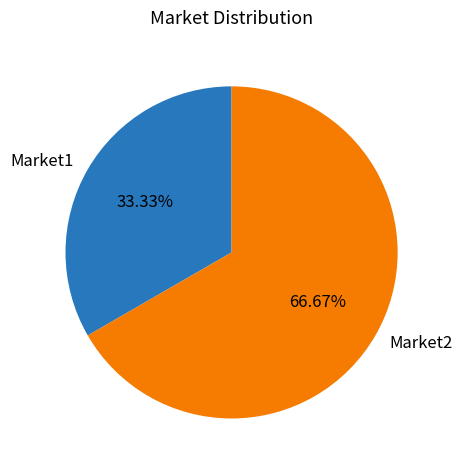

What percentage do Market2 and Market1 together represent?

100.0%